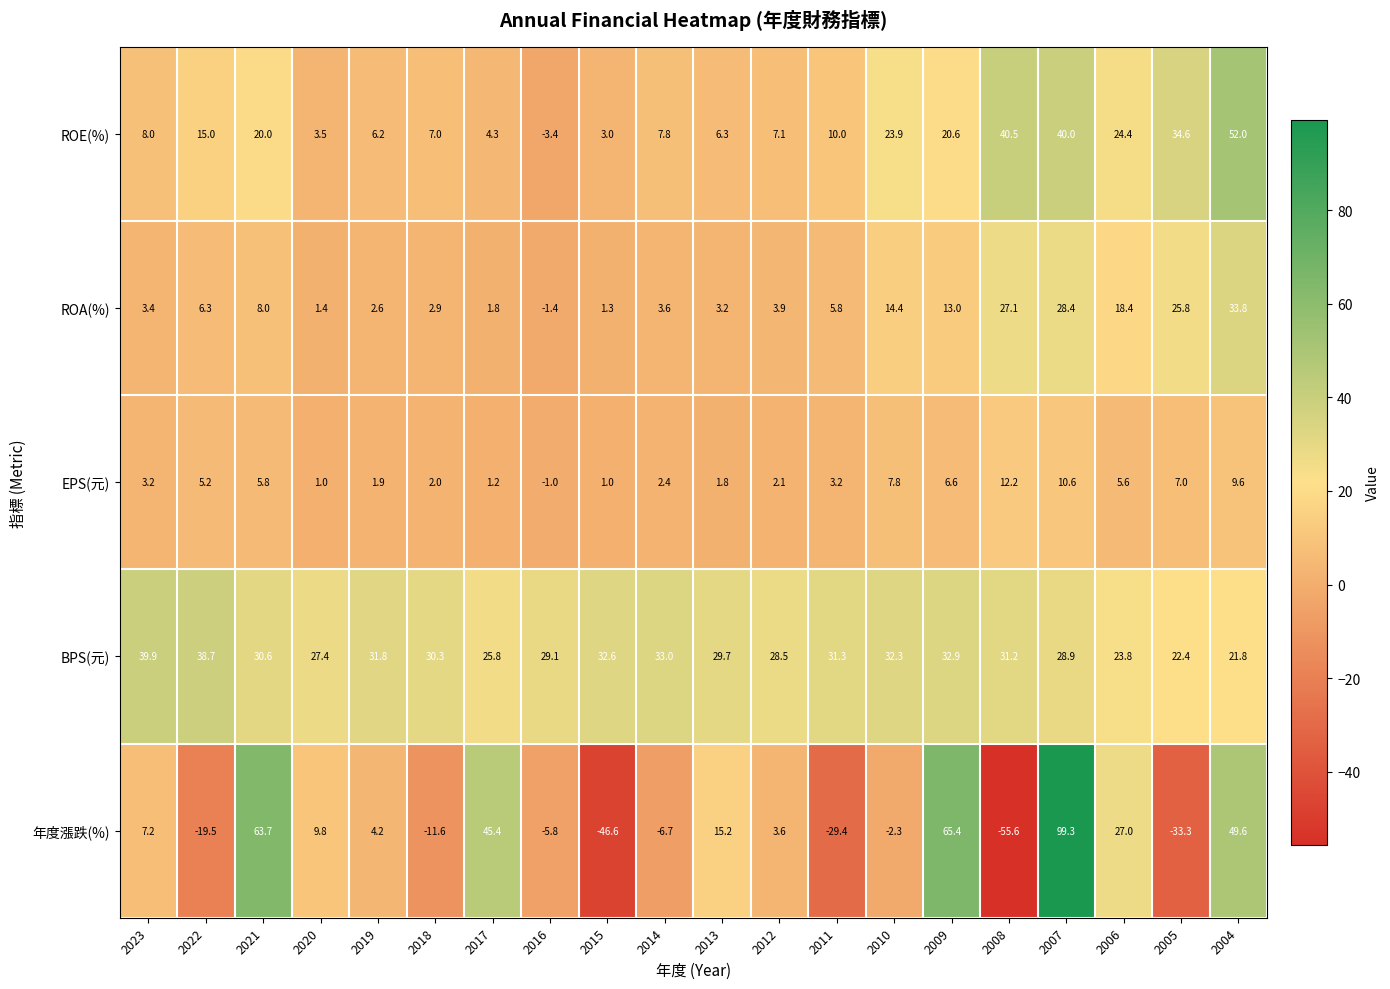

How many values in EPS(元) are above zero?

19